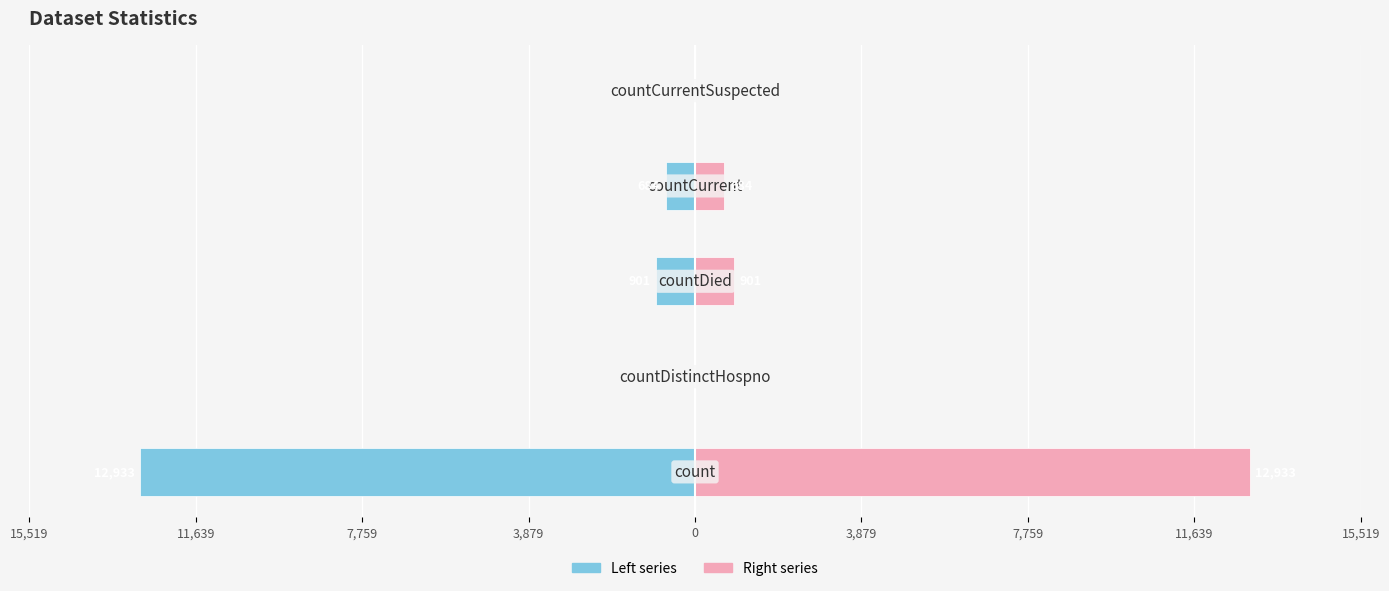

Are the bars horizontal?

Yes